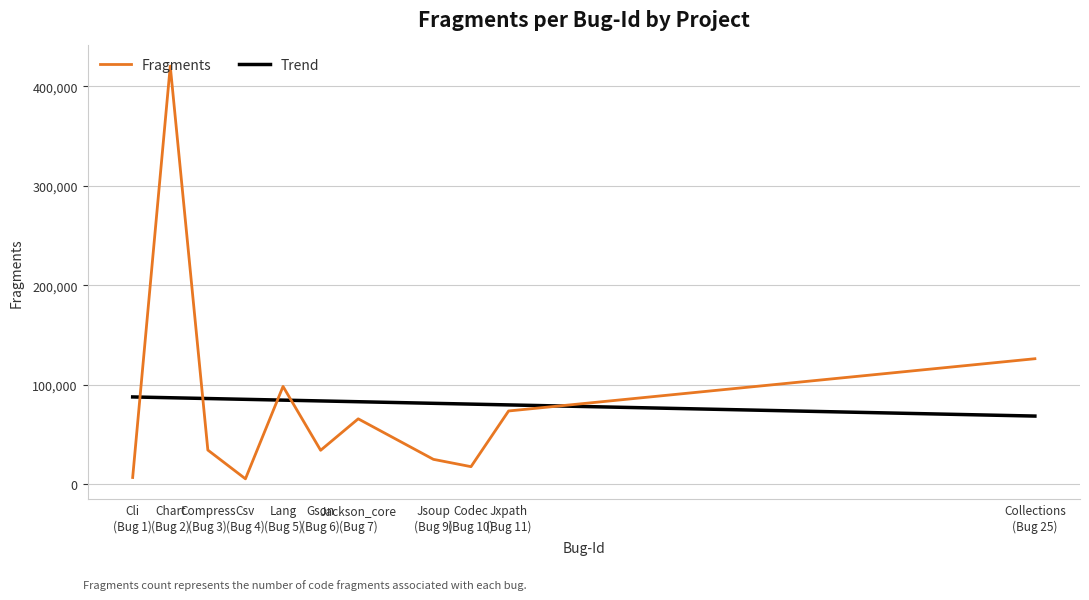

What is the smallest value displayed?

5236